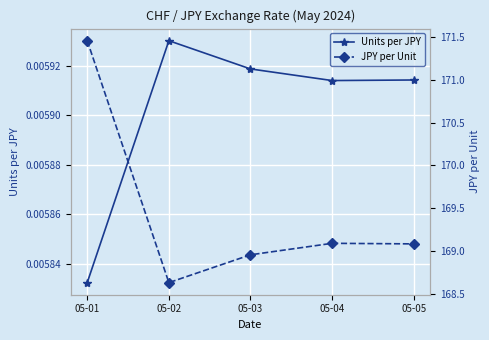

What is the sum of all JPY per Unit values?

847.2